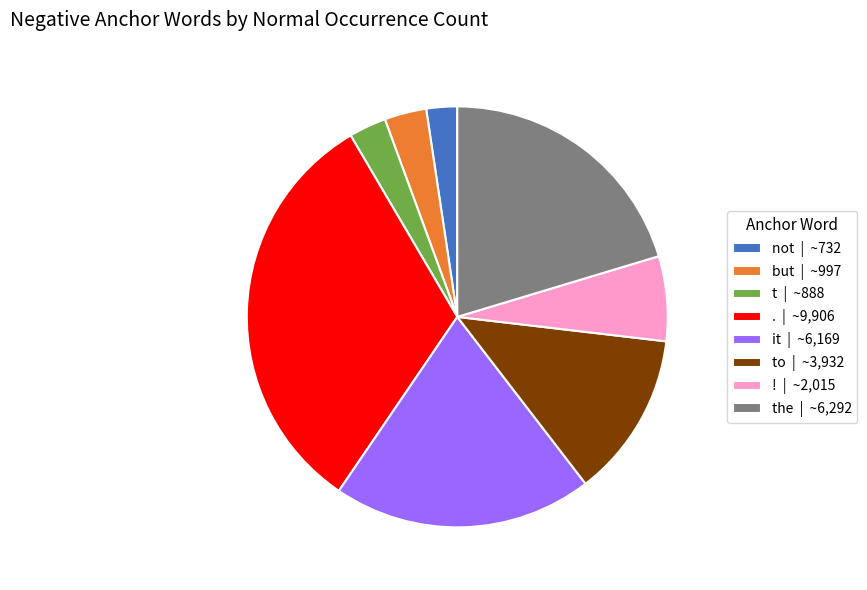

The the | ~6,292 slice represents 20% of the pie. True or false?

True